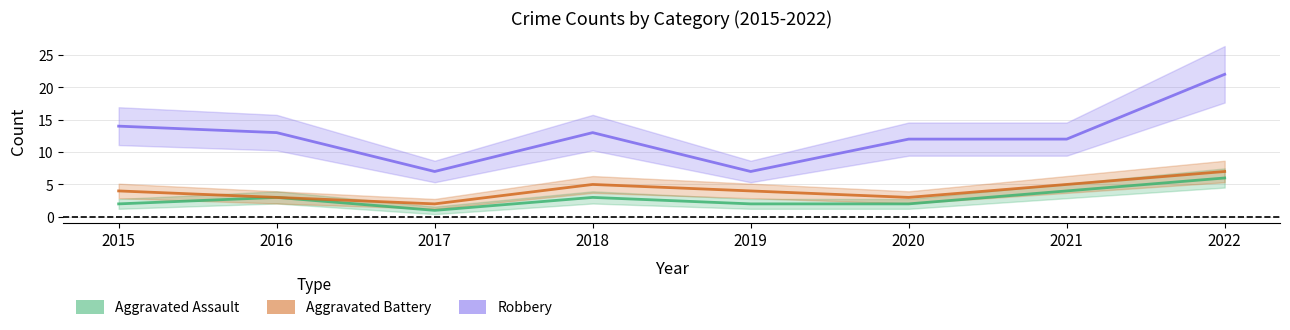

What is the sum of all Aggravated Battery values?

33